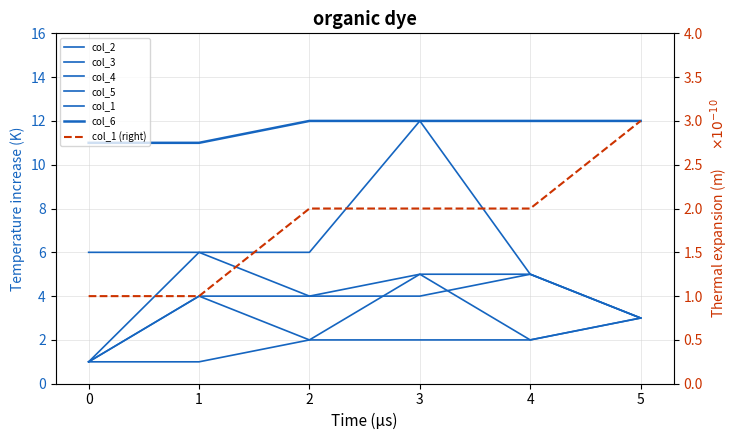

What is the average value of the col_2 series?

3